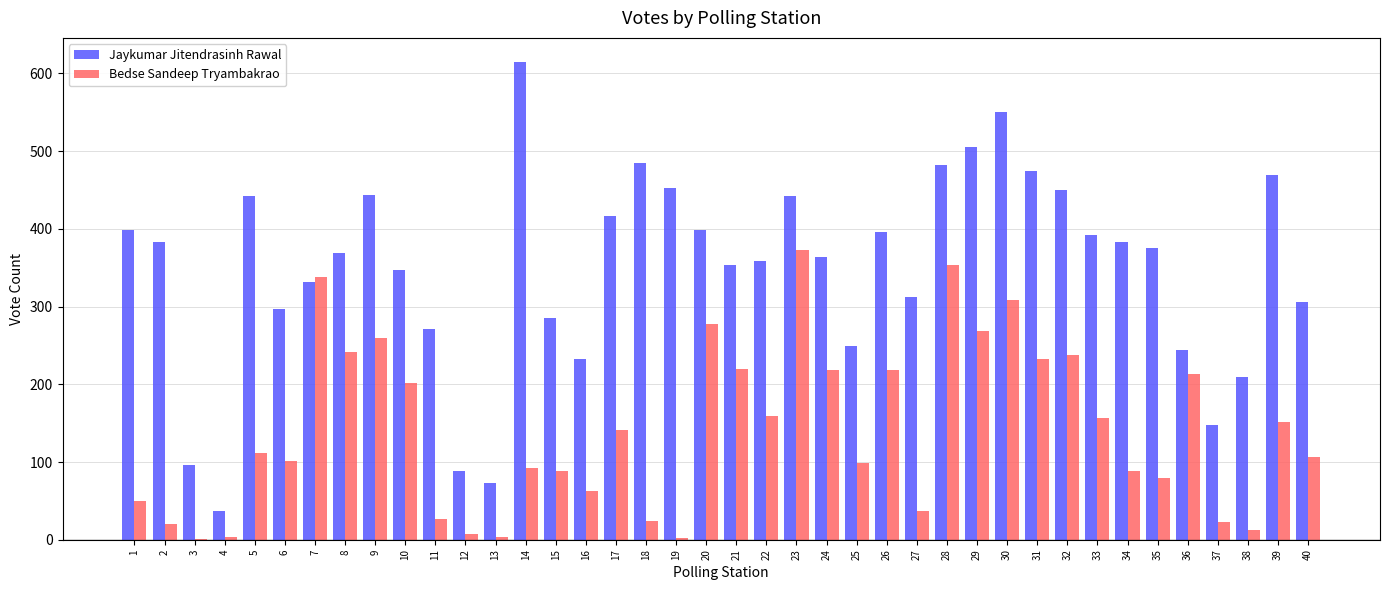

Are the bars grouped side by side (vs. stacked)?

Yes